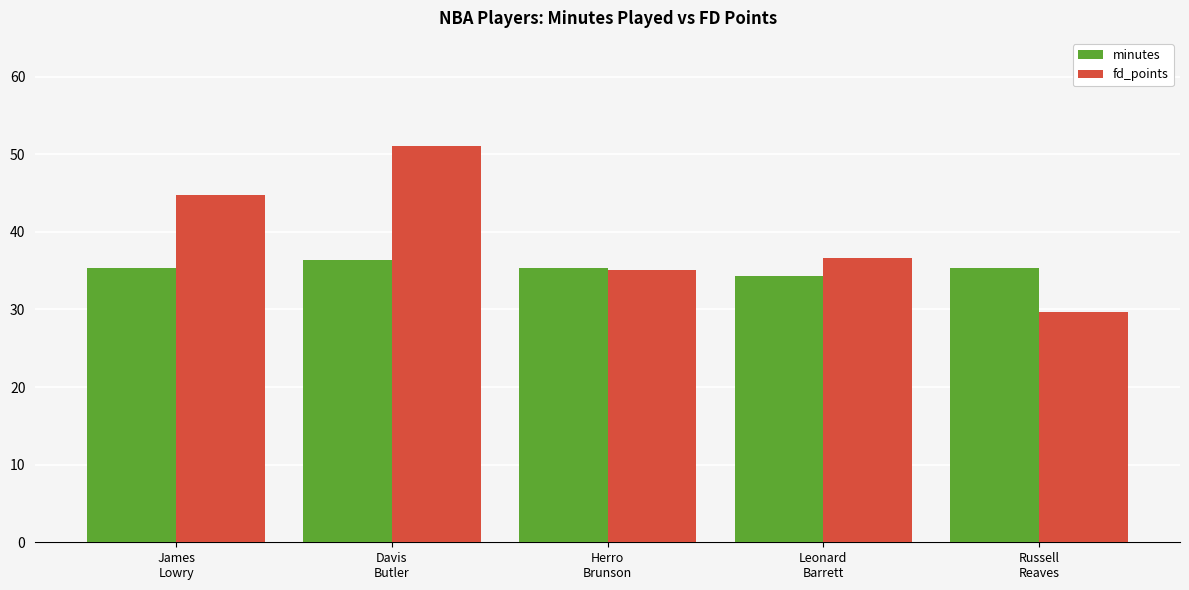

At which label does fd_points first exceed 36?

James
Lowry